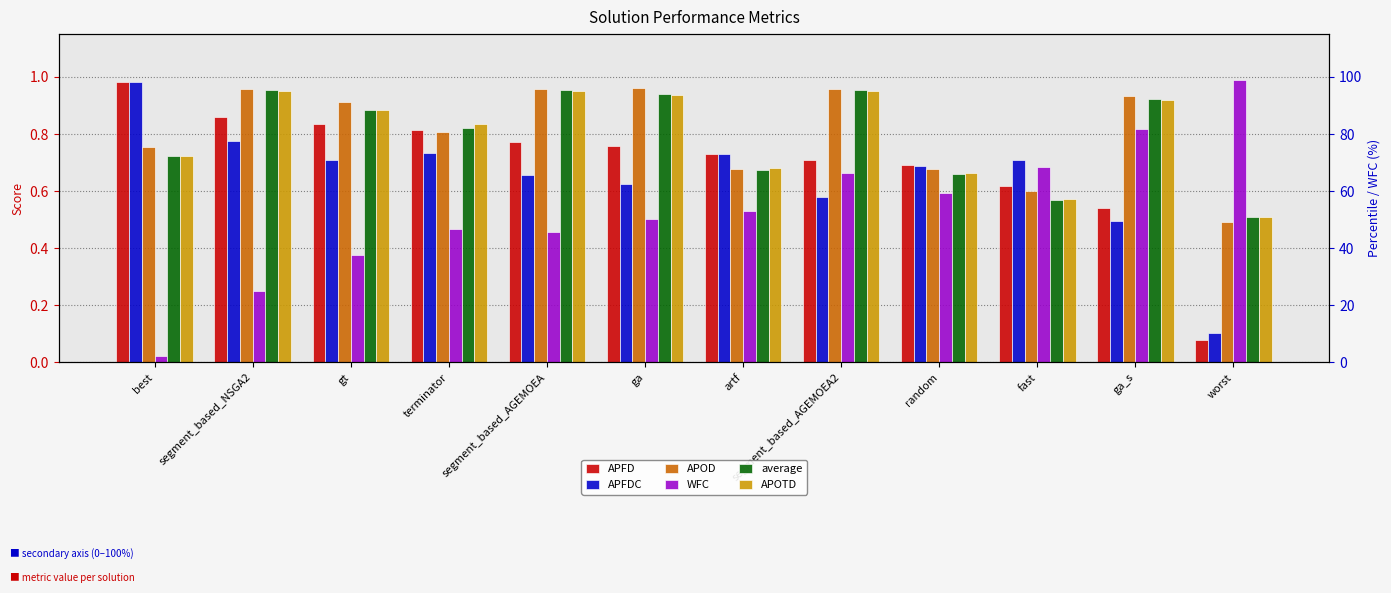

How many groups of bars are there?

12